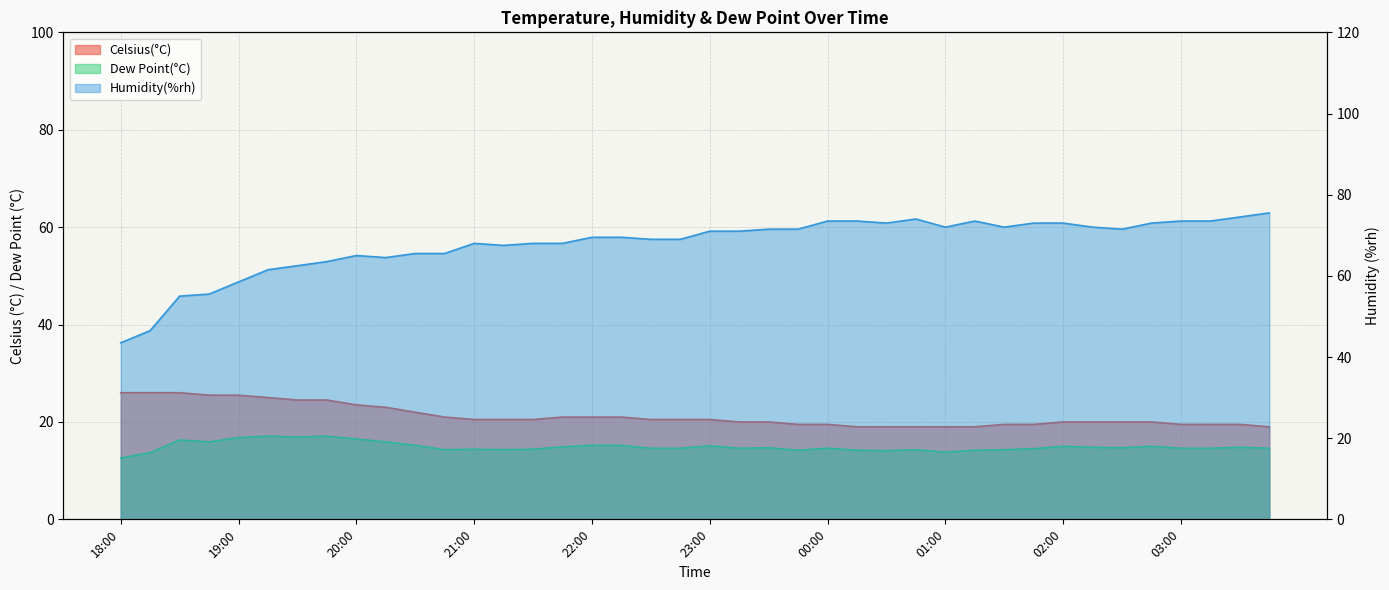

Is it true that Humidity(%rh) equals 24.6 at 22:30?

False